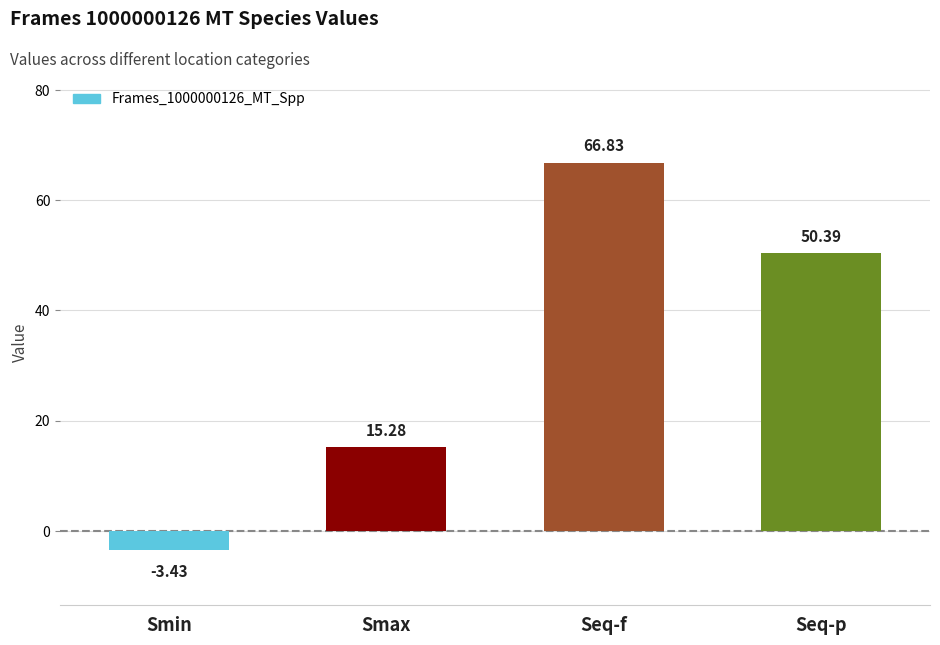

The chart shows a value of 50.4 at Seq-p. True or false?

True